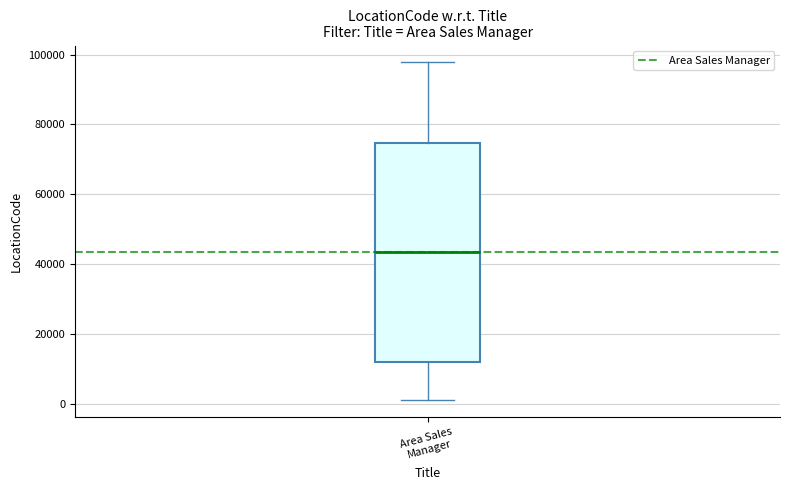

Transcribe this box plot: give where the median line is, the range the box spans, and where the two whiskers end, as read against the y-axis. The values are not printed on the chart, so give them approximately, as read against the axis.

median 44000, box 12000 to 74000, whiskers 2000 to 98000